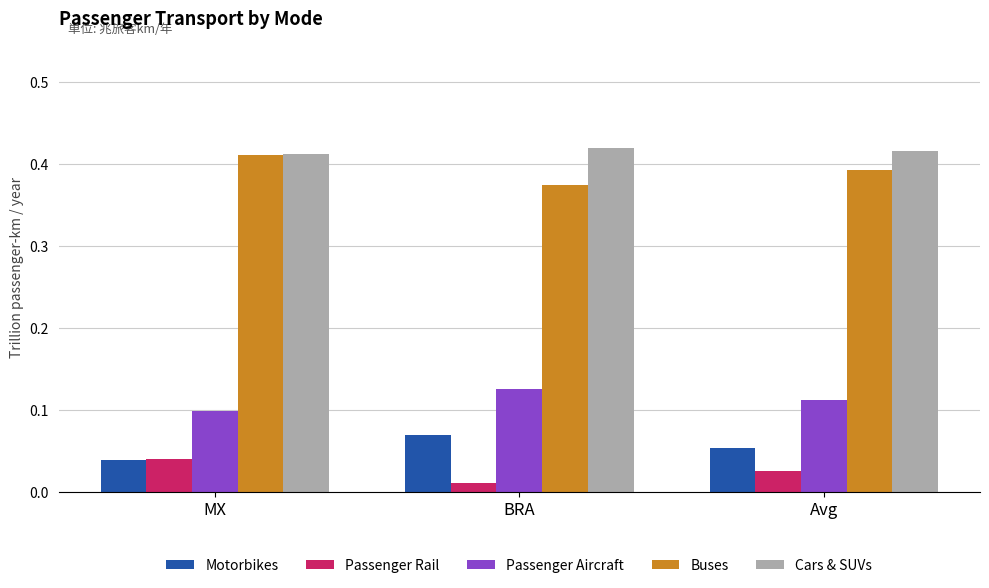

Is the value of Passenger Aircraft at MX greater than the value of Cars & SUVs at MX?

No